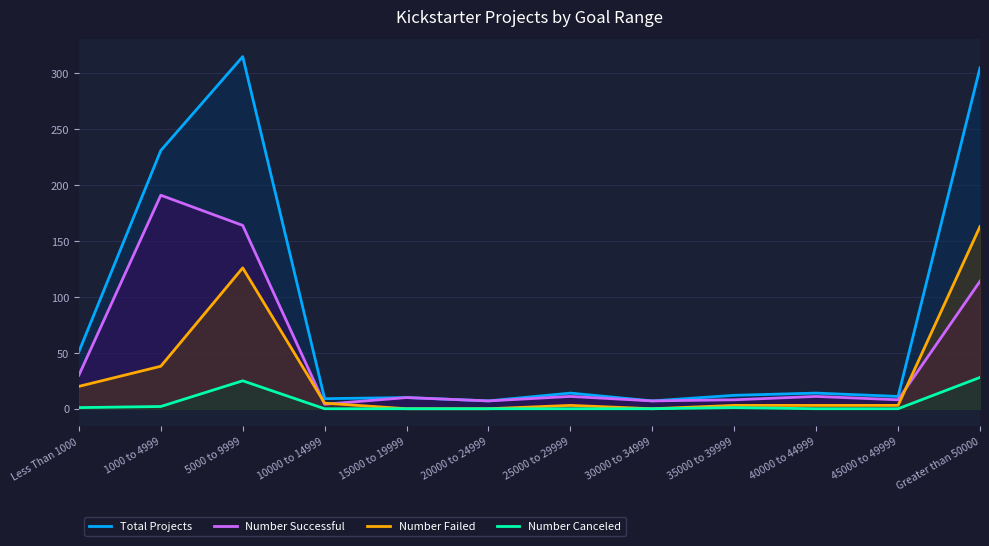

How many distinct data groups are displayed?

4